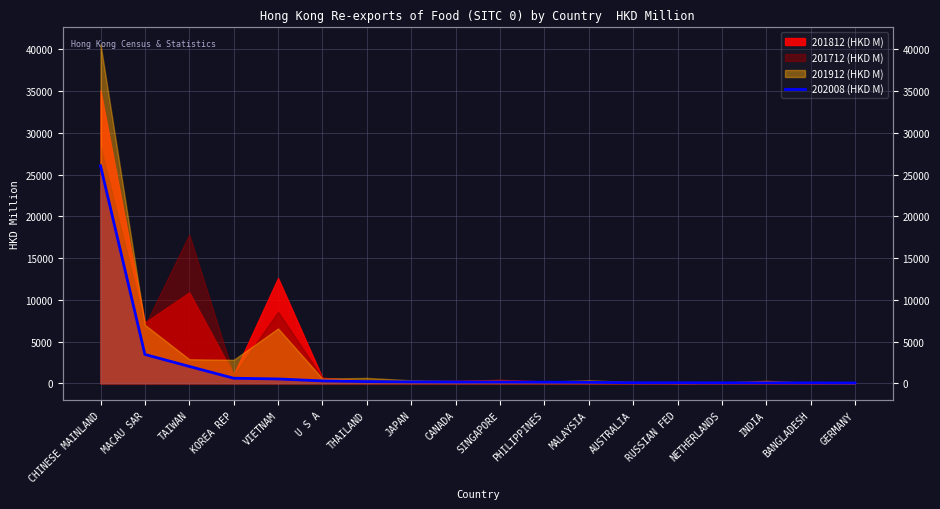

How many values are below 145?

9